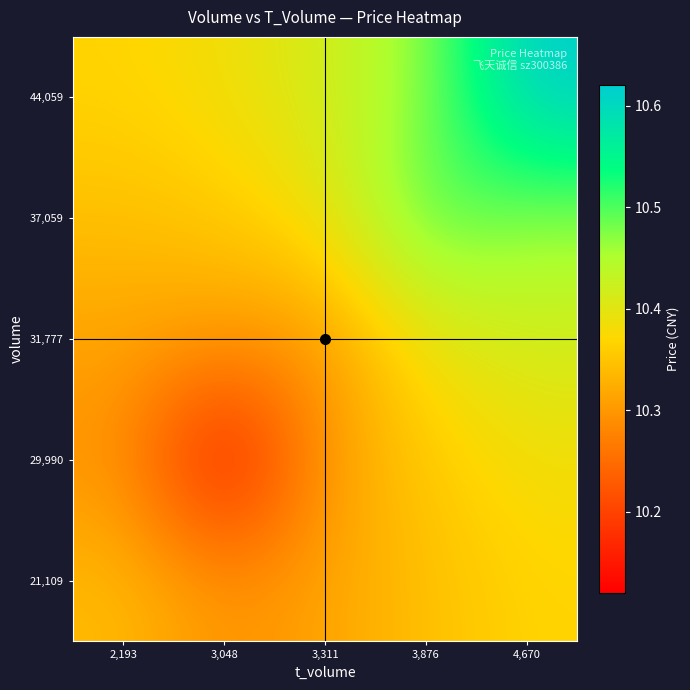

What is the total value across all series at 2,193?

51.7